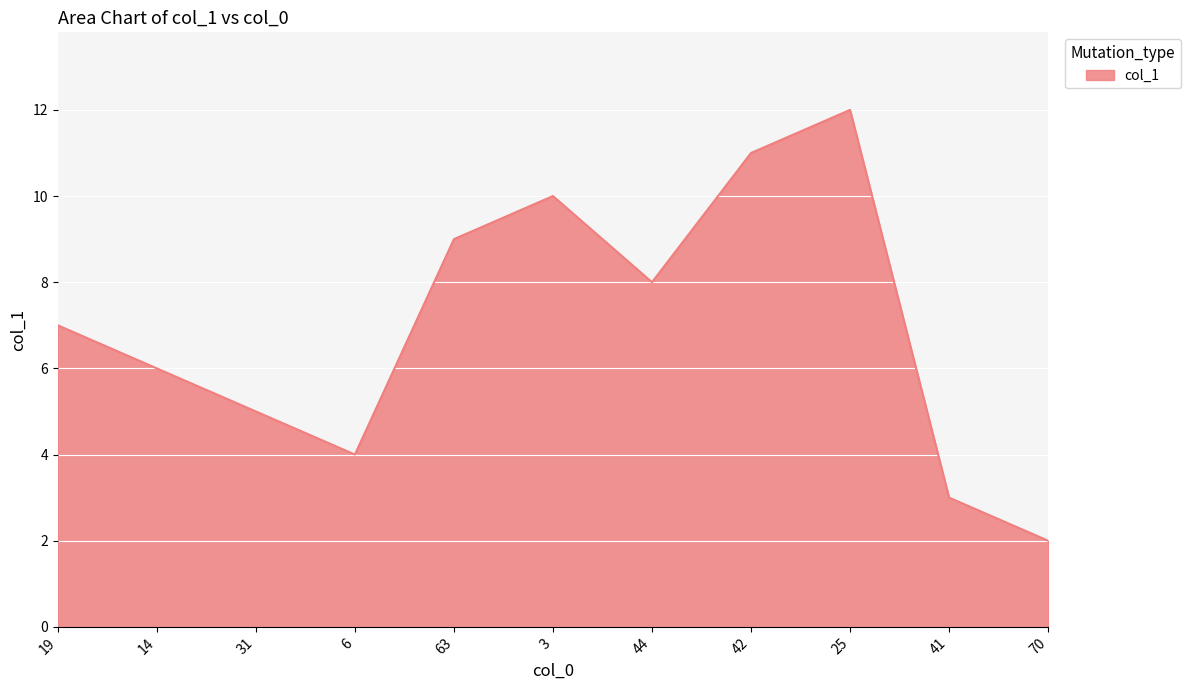

What is the sum of all values?

77.0